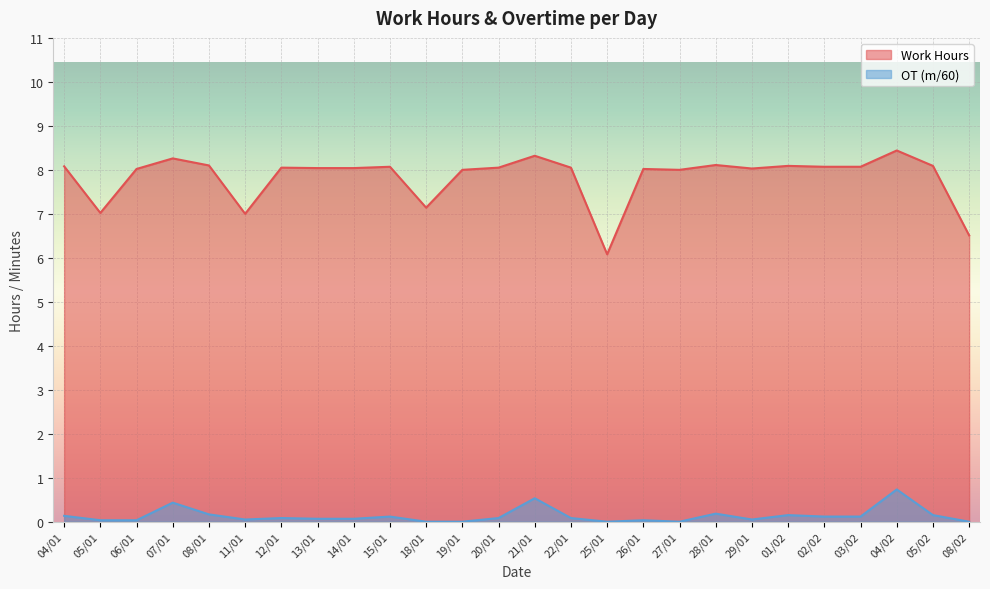

Which label corresponds to the smallest value in the chart?

18/01